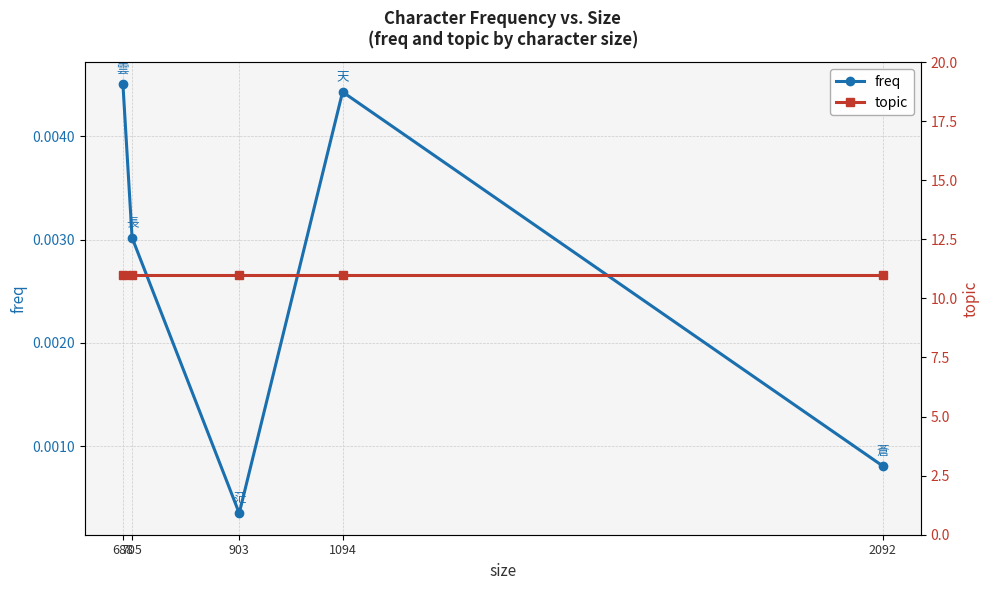

How many lines are shown in the chart?

2